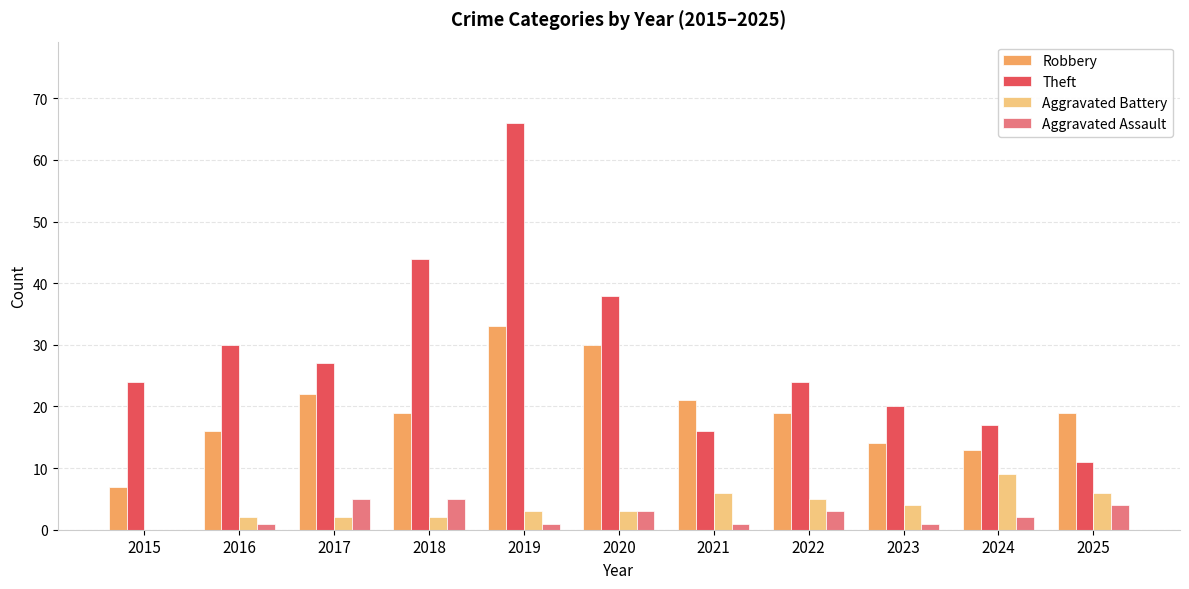

What is the highest value of the Theft series?

66